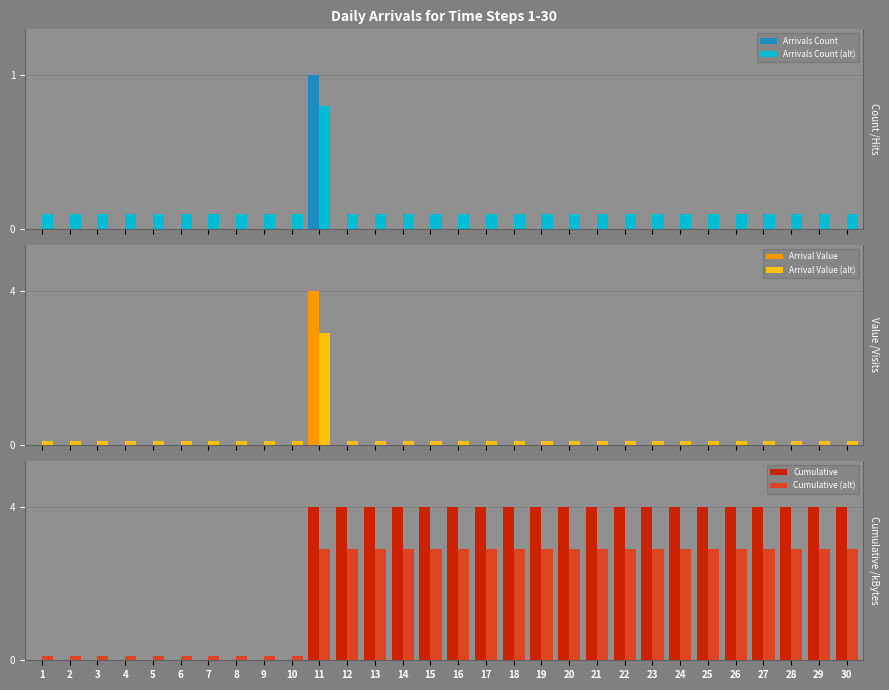

Rank the series at 1 from highest to lowest value.

Arrivals Count (alt), Arrival Value (alt), Cumulative (alt), Arrivals Count, Arrival Value, Cumulative